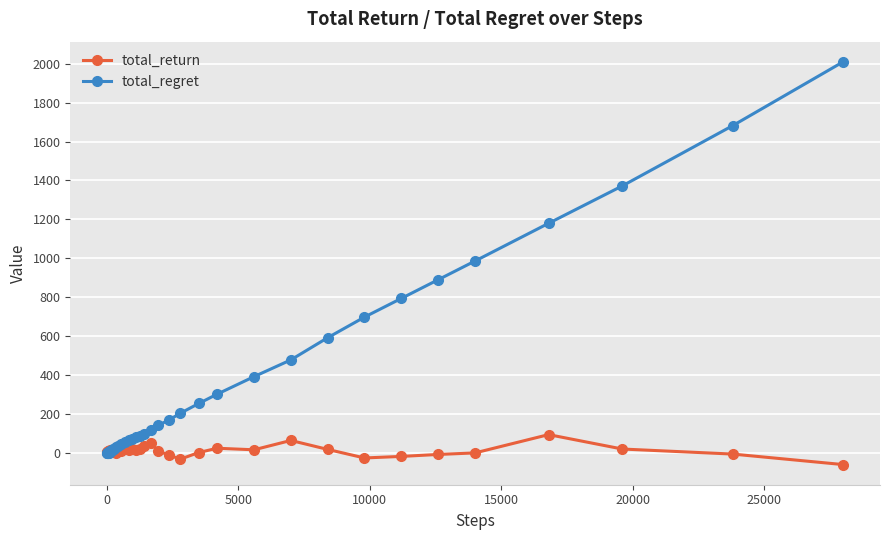

Which series has the widest spread of values?

total_regret